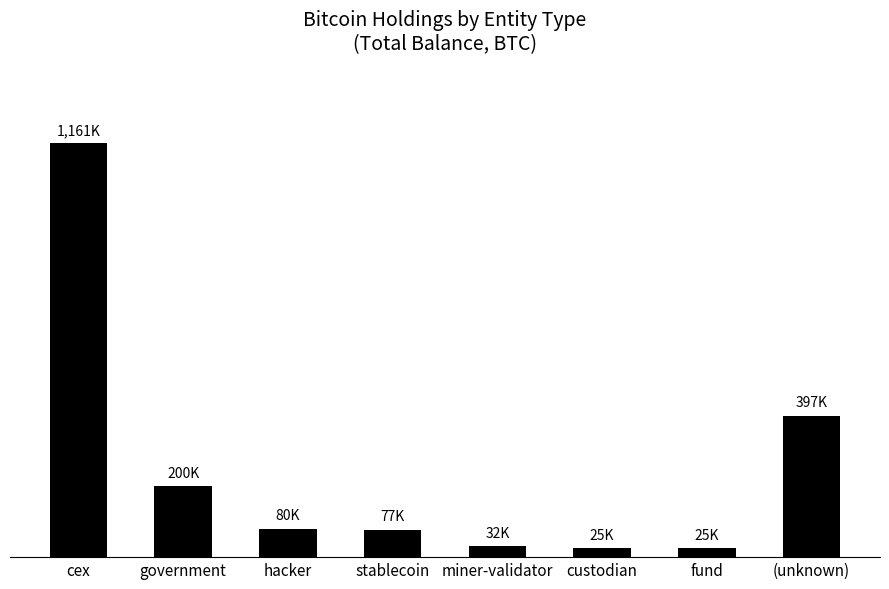

At which category does the chart reach its peak across all series?

cex